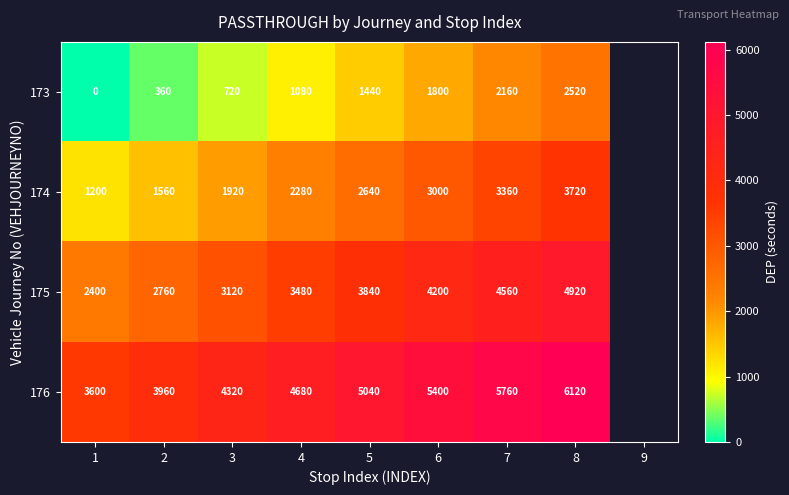

What is the greatest value displayed?

6120.0